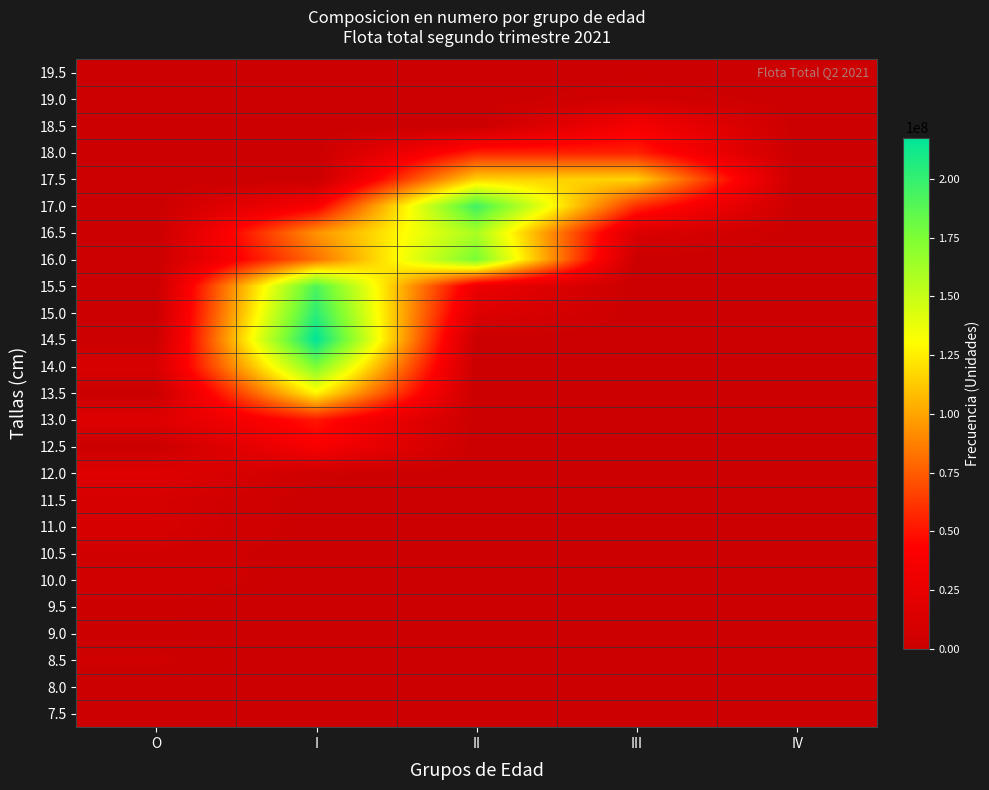

What is the difference between the highest and lowest values at O?

17551880.6